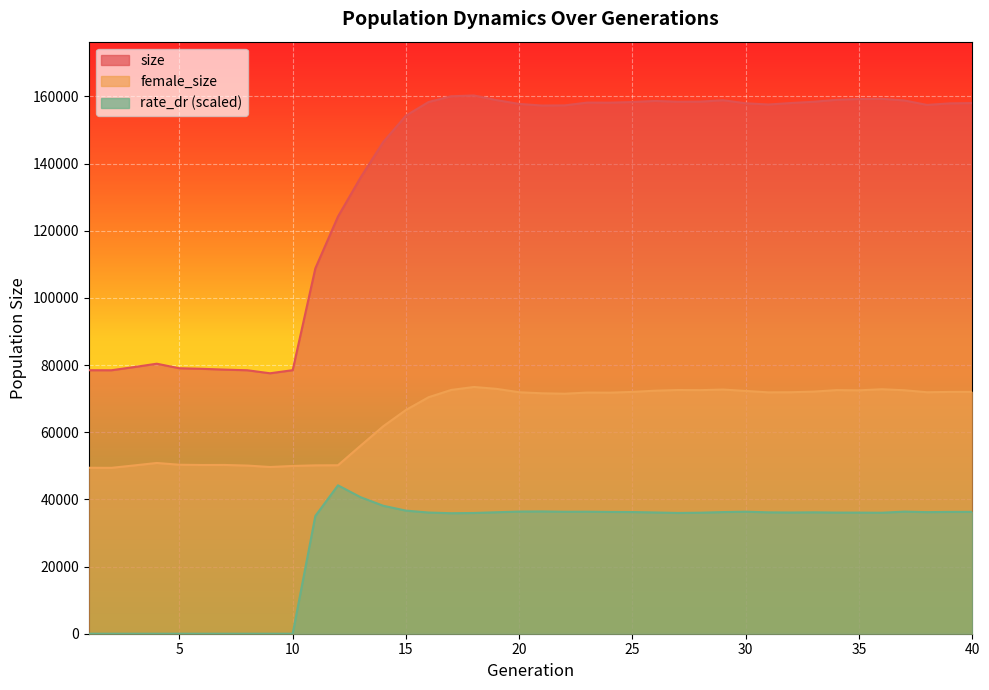

In female_size, how many points are lower than both neighbors (excluding endpoints)?

9